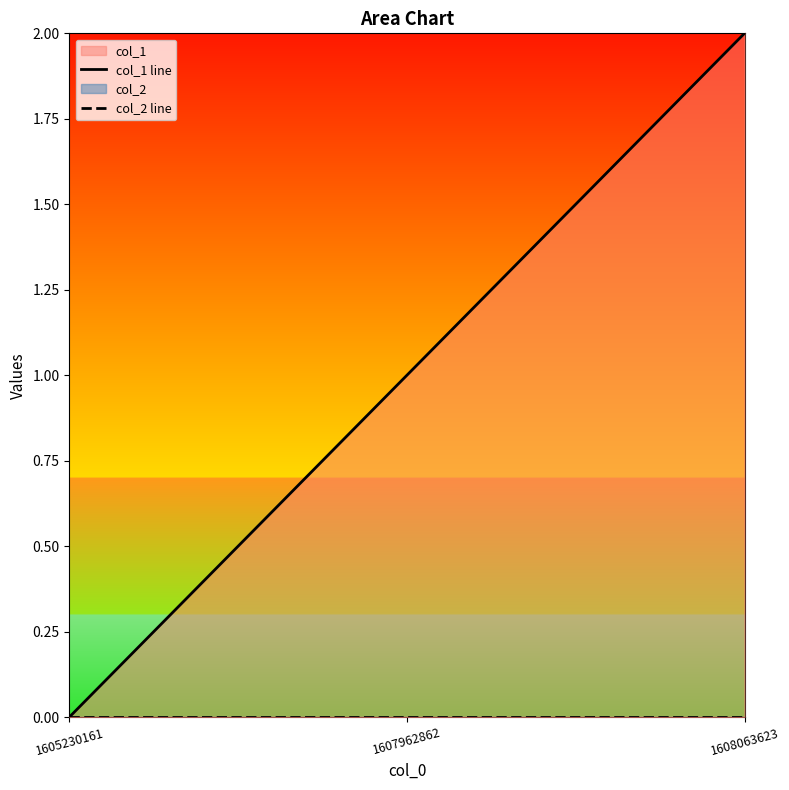

Reading left to right, extract all data points from this chart.

col_1 line: 1605230161=0	1607962862=1	1608063623=2
col_2 line: 1605230161=0	1607962862=0	1608063623=0